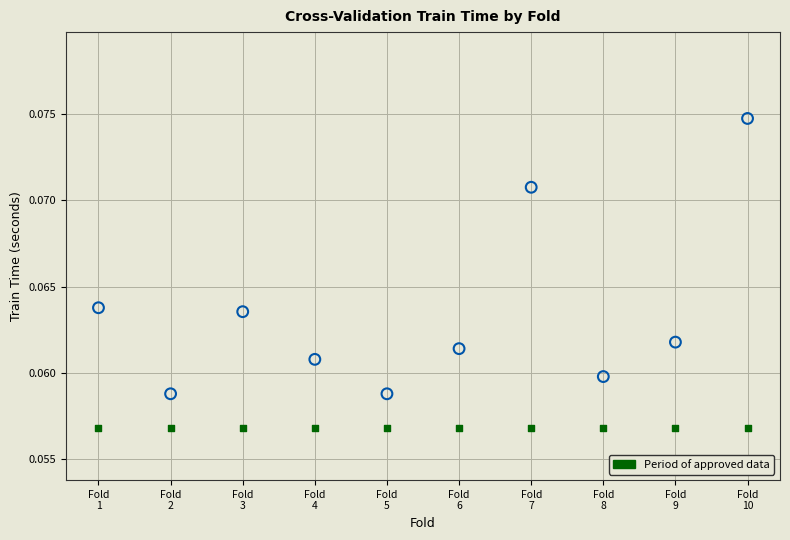

How many points are shown in the scatter plot?

20